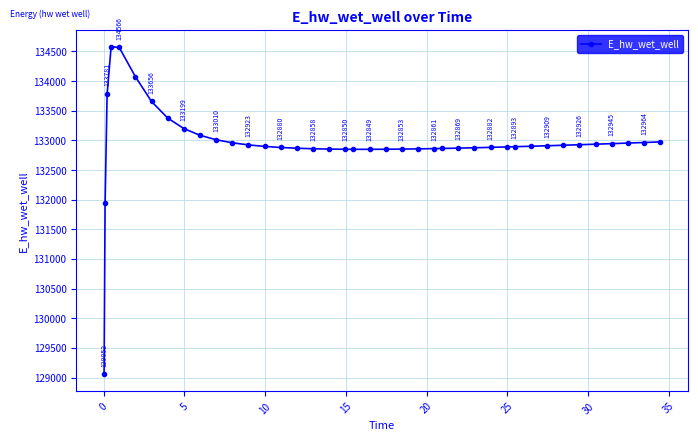

How many interior local valleys (lower than both neighbors) does the data have?

1